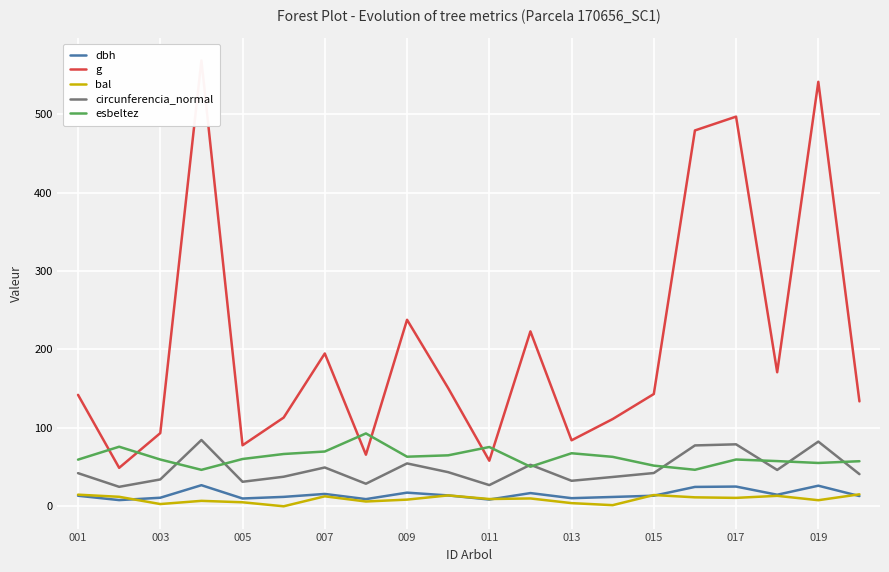

True or false: dbh has a value of 13.5 at 015.

True